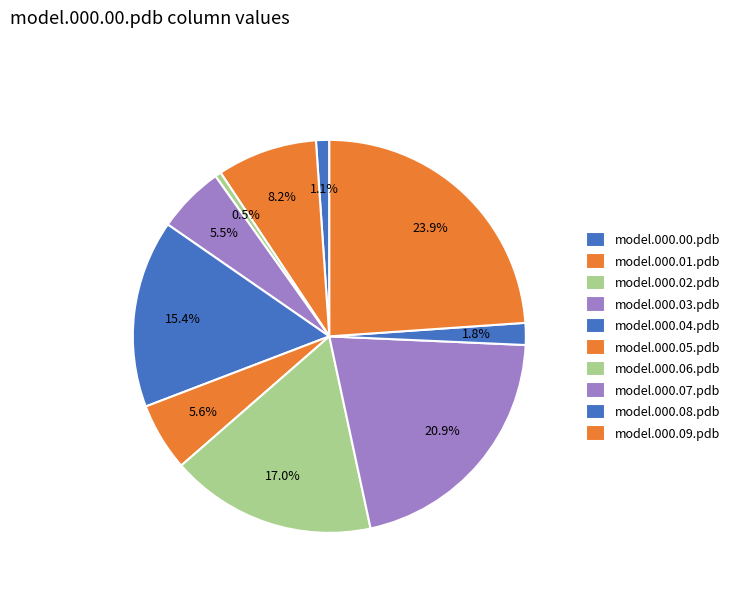

How many slices are in this pie chart?

10